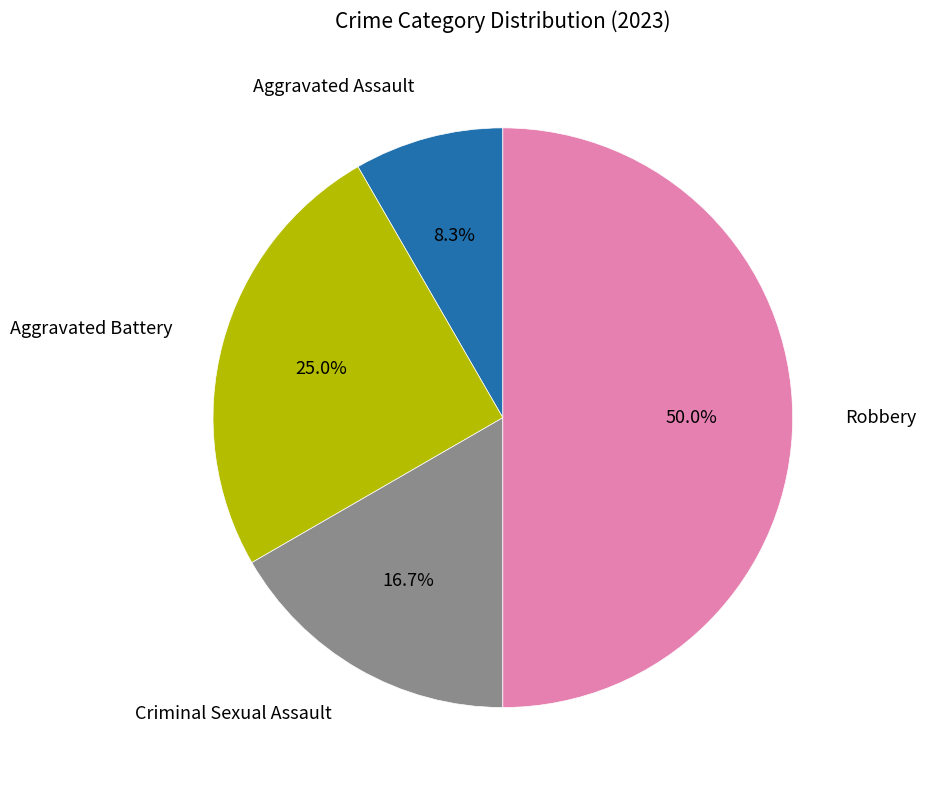

Rank the categories by value from lowest to highest.

Aggravated Assault, Criminal Sexual Assault, Aggravated Battery, Robbery